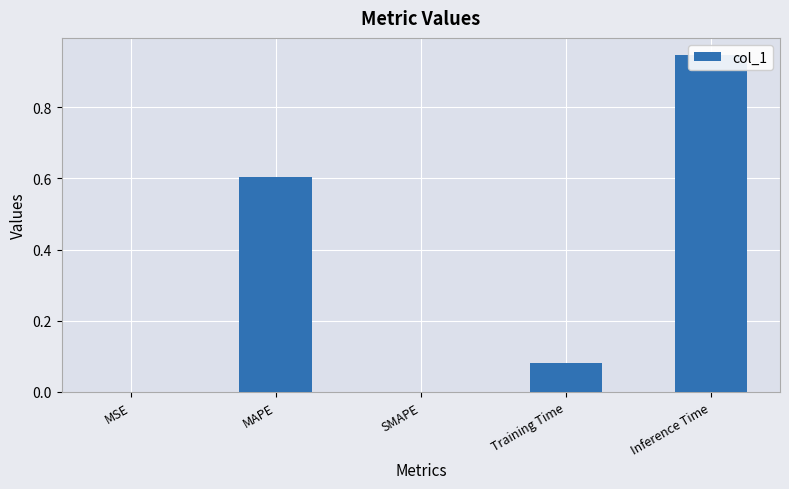

Rank the categories by value from highest to lowest.

Inference Time, MAPE, Training Time, MSE, SMAPE